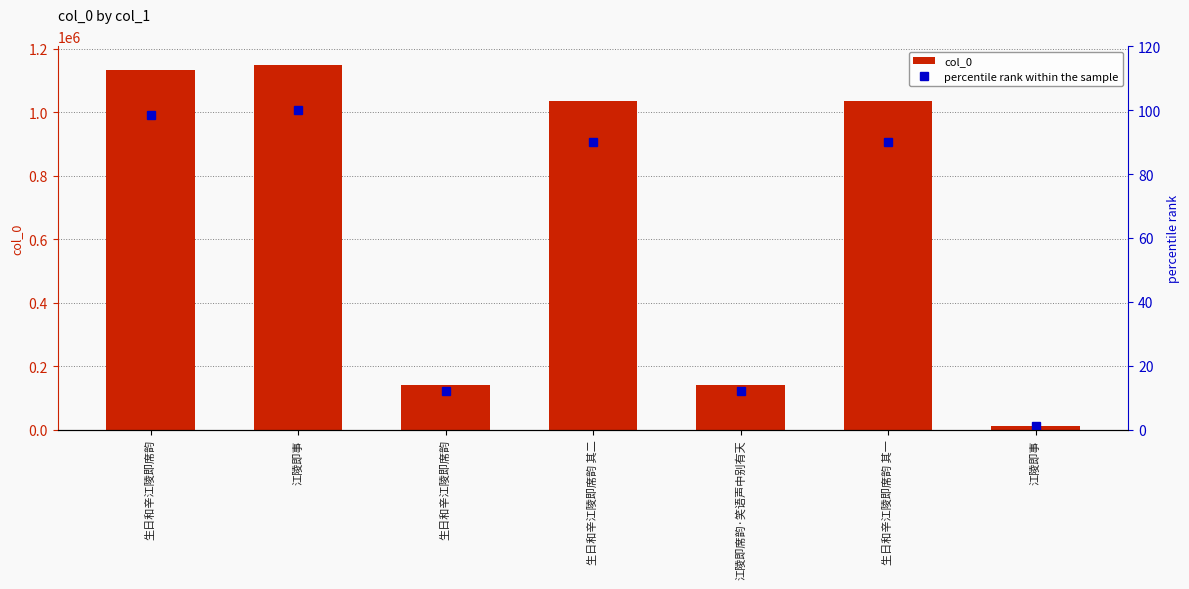

Reading right to left, what are all the values shown in this chart?

col_0: 12569.0	1034927.0	140171.0	1034627.0	140170.0	1150977.0	1132288.0
percentile rank within the sample: 1.1	89.9	12.2	89.9	12.2	100.0	98.4